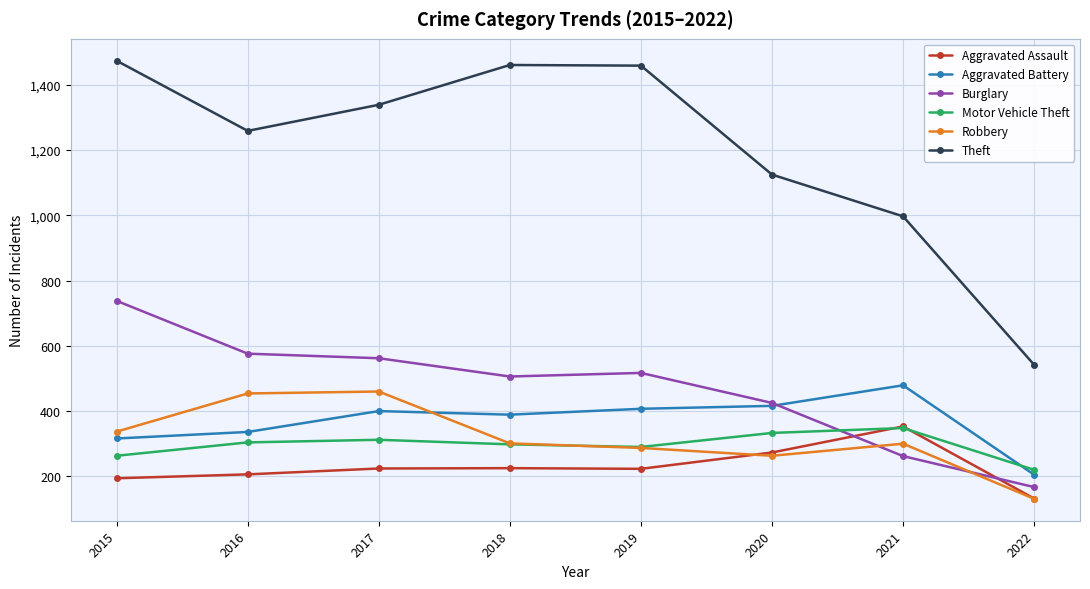

Does the chart have visible grid lines?

Yes